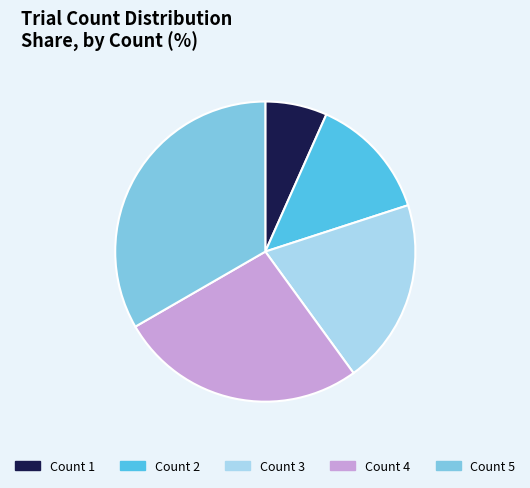

How many segments does this pie chart have?

5